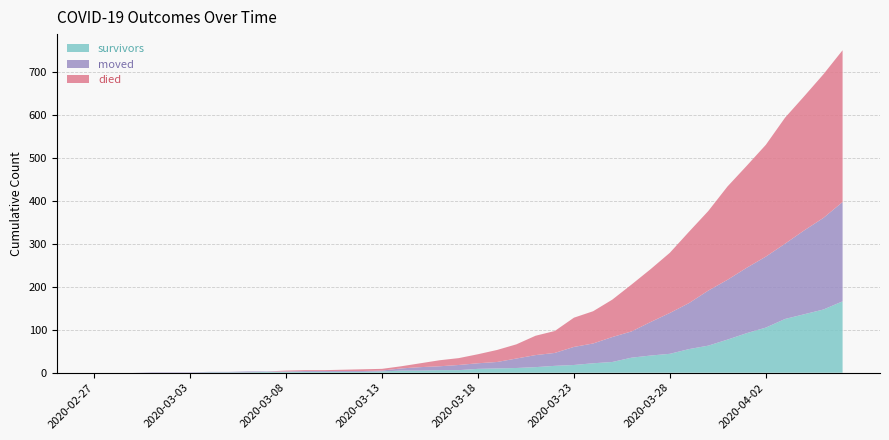

Reading left to right, extract all data points from this chart.

survivors: 2020-02-27=0	2020-02-28=0	2020-02-29=0	2020-03-01=0	2020-03-02=0	2020-03-03=0	2020-03-04=1	2020-03-05=1	2020-03-06=1	2020-03-07=2	2020-03-08=2	2020-03-09=2	2020-03-10=2	2020-03-11=2	2020-03-12=2	2020-03-13=3	2020-03-14=5	2020-03-15=5	2020-03-16=6	2020-03-17=6	2020-03-18=9	2020-03-19=10	2020-03-20=11	2020-03-21=13	2020-03-22=16	2020-03-23=18	2020-03-24=22	2020-03-25=25	2020-03-26=35	2020-03-27=40	2020-03-28=44	2020-03-29=55	2020-03-30=63	2020-03-31=77	2020-04-01=92	2020-04-02=105	2020-04-03=125	2020-04-04=136	2020-04-05=147	2020-04-06=166
moved: 2020-02-27=0	2020-02-28=0	2020-02-29=0	2020-03-01=1	2020-03-02=1	2020-03-03=1	2020-03-04=1	2020-03-05=1	2020-03-06=2	2020-03-07=1	2020-03-08=1	2020-03-09=2	2020-03-10=2	2020-03-11=2	2020-03-12=2	2020-03-13=2	2020-03-14=5	2020-03-15=8	2020-03-16=9	2020-03-17=12	2020-03-18=13	2020-03-19=15	2020-03-20=22	2020-03-21=28	2020-03-22=30	2020-03-23=42	2020-03-24=46	2020-03-25=58	2020-03-26=61	2020-03-27=78	2020-03-28=95	2020-03-29=107	2020-03-30=128	2020-03-31=139	2020-04-01=152	2020-04-02=165	2020-04-03=175	2020-04-04=195	2020-04-05=213	2020-04-06=231
died: 2020-02-27=0	2020-02-28=0	2020-02-29=0	2020-03-01=0	2020-03-02=0	2020-03-03=0	2020-03-04=0	2020-03-05=0	2020-03-06=0	2020-03-07=0	2020-03-08=2	2020-03-09=2	2020-03-10=2	2020-03-11=3	2020-03-12=4	2020-03-13=4	2020-03-14=5	2020-03-15=9	2020-03-16=14	2020-03-17=16	2020-03-18=21	2020-03-19=28	2020-03-20=33	2020-03-21=45	2020-03-22=51	2020-03-23=68	2020-03-24=75	2020-03-25=87	2020-03-26=109	2020-03-27=123	2020-03-28=140	2020-03-29=166	2020-03-30=185	2020-03-31=217	2020-04-01=237	2020-04-02=260	2020-04-03=293	2020-04-04=312	2020-04-05=334	2020-04-06=353